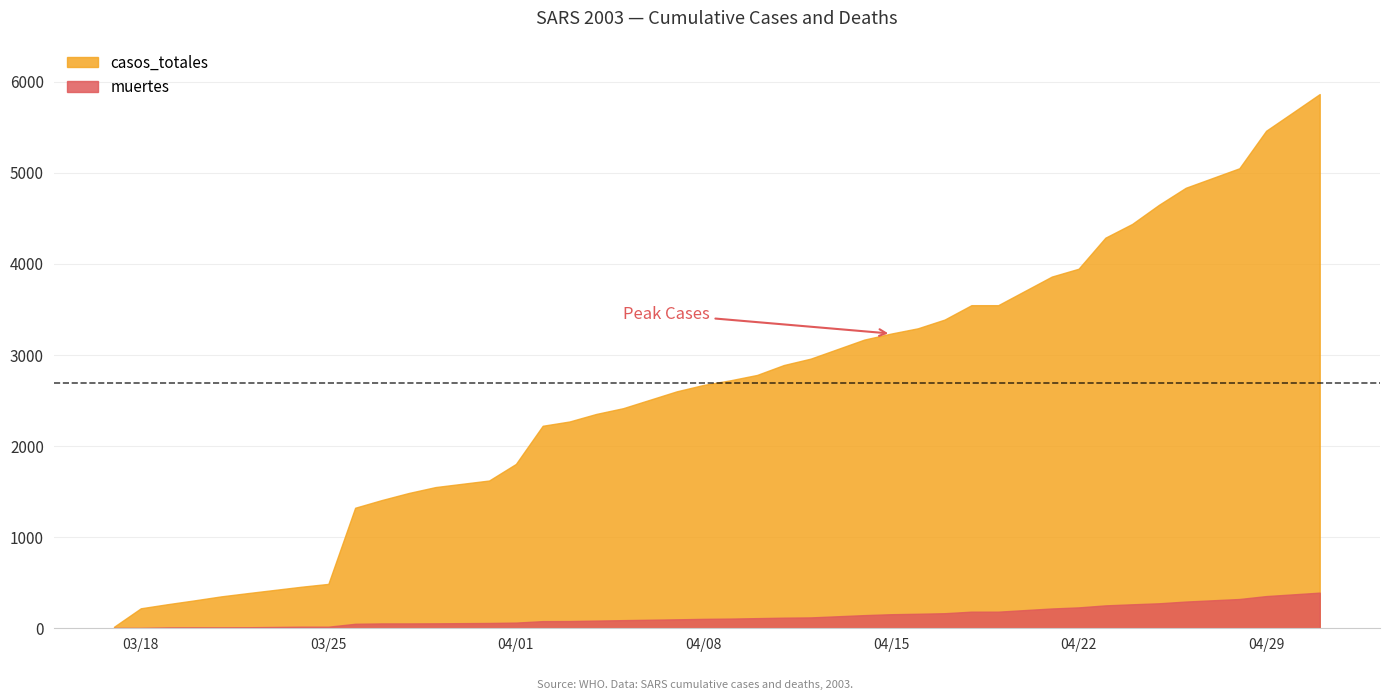

At how many categories does at least one series exceed 3697?

10